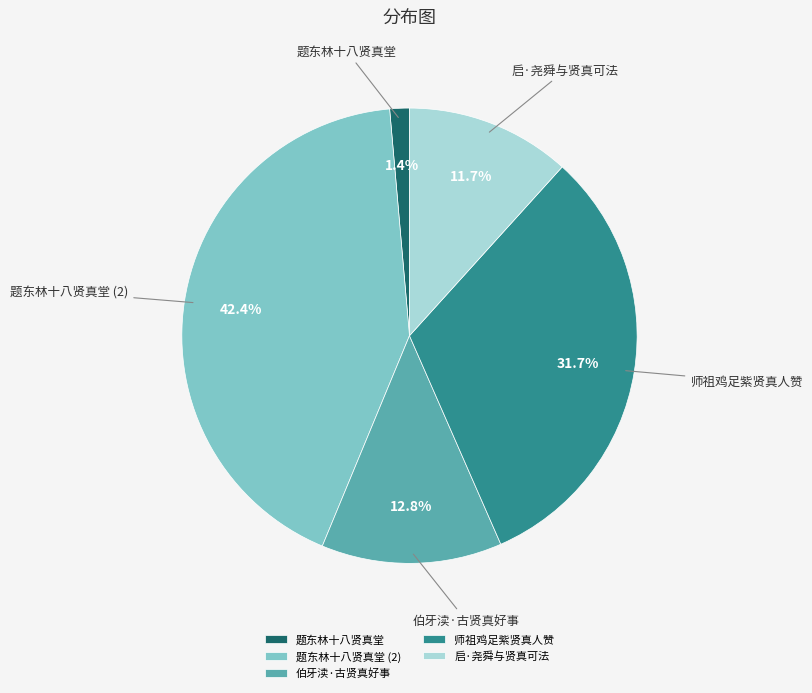

To the nearest percent, what is the average slice percentage?

20%